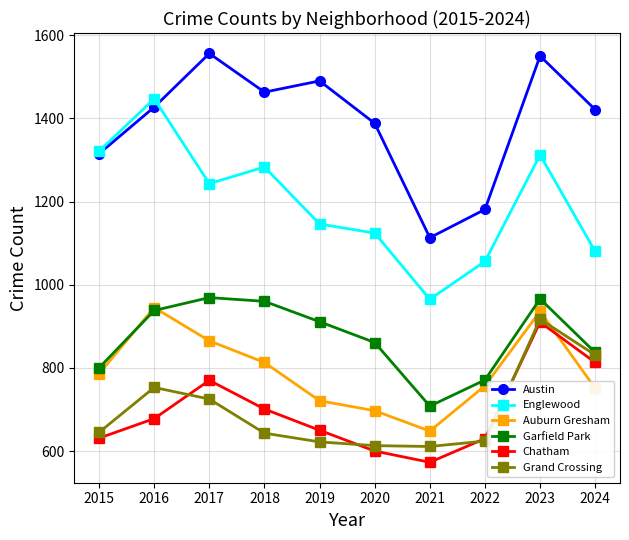

Is it true that Auburn Gresham equals 697 at 2020?

True